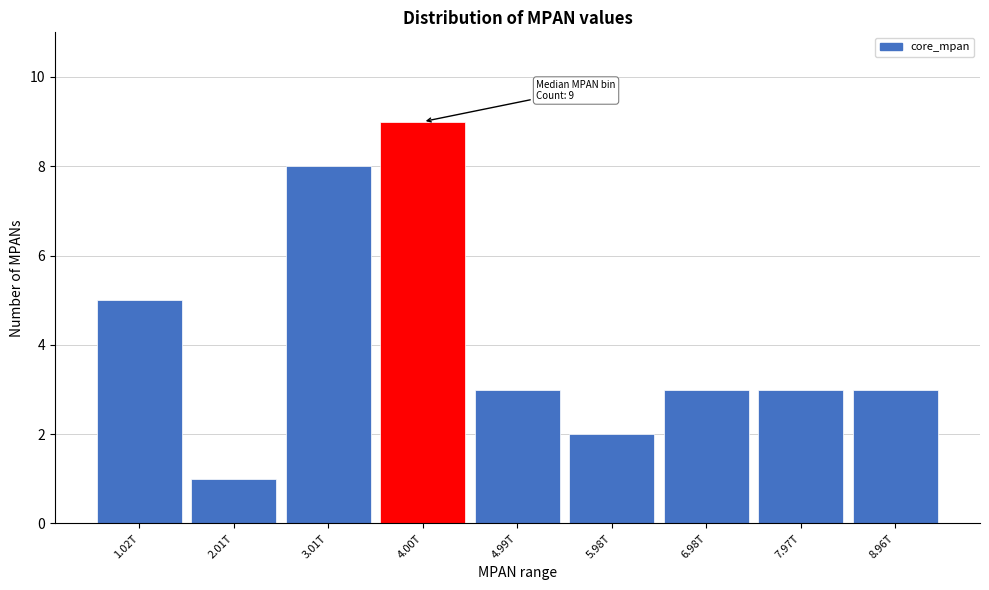

Reading left to right, extract all data points from this chart.

5	1	8	9	3	2	3	3	3